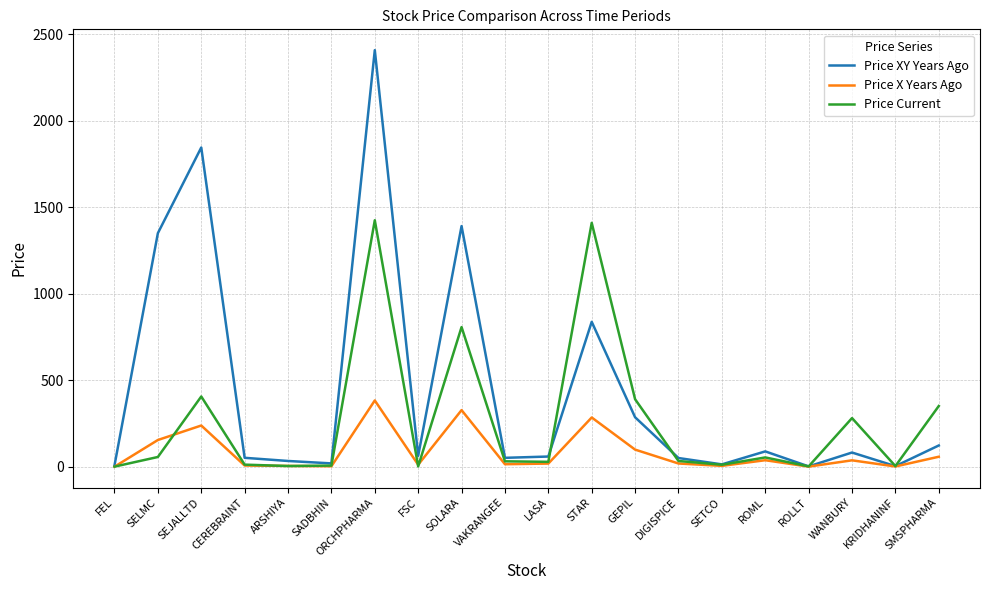

What is the difference between the maximum and minimum values in the Price XY Years Ago series?

2405.3